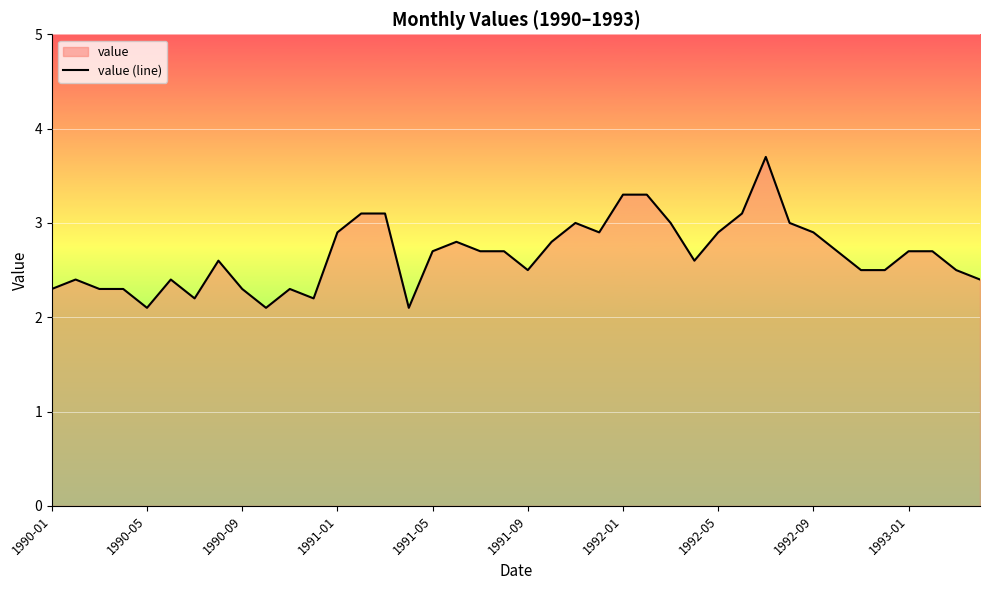

What is the smallest value displayed?

2.1